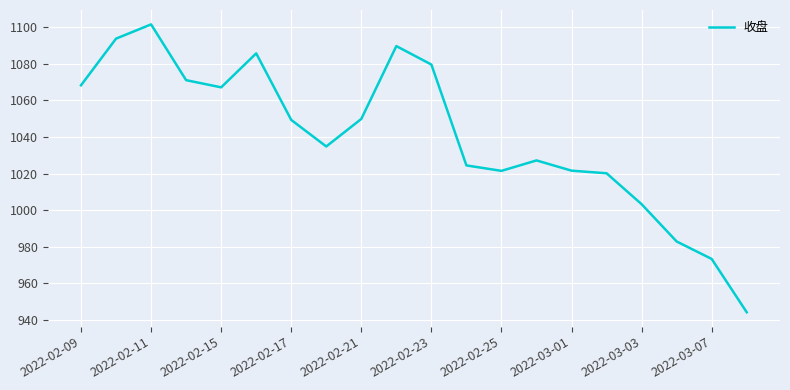

What is the greatest value displayed?

1101.6